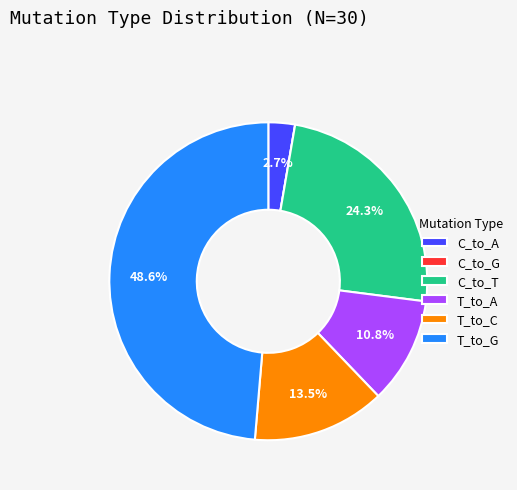

What is the total percentage of T_to_G and C_to_A?

51.4%